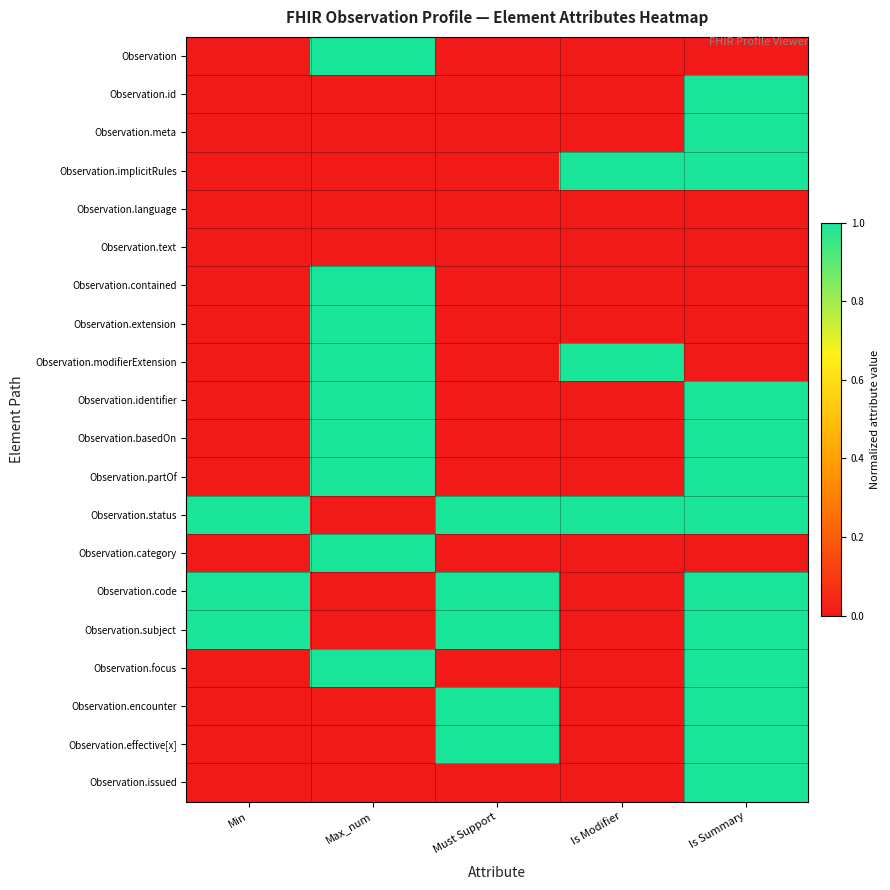

Reading left to right, transcribe all the data shown in this chart.

Observation: Min=0	Max_num=1	Must Support=0	Is Modifier=0	Is Summary=0
Observation.id: Min=0	Max_num=0	Must Support=0	Is Modifier=0	Is Summary=1
Observation.meta: Min=0	Max_num=0	Must Support=0	Is Modifier=0	Is Summary=1
Observation.implicitRules: Min=0	Max_num=0	Must Support=0	Is Modifier=1	Is Summary=1
Observation.language: Min=0	Max_num=0	Must Support=0	Is Modifier=0	Is Summary=0
Observation.text: Min=0	Max_num=0	Must Support=0	Is Modifier=0	Is Summary=0
Observation.contained: Min=0	Max_num=1	Must Support=0	Is Modifier=0	Is Summary=0
Observation.extension: Min=0	Max_num=1	Must Support=0	Is Modifier=0	Is Summary=0
Observation.modifierExtension: Min=0	Max_num=1	Must Support=0	Is Modifier=1	Is Summary=0
Observation.identifier: Min=0	Max_num=1	Must Support=0	Is Modifier=0	Is Summary=1
Observation.basedOn: Min=0	Max_num=1	Must Support=0	Is Modifier=0	Is Summary=1
Observation.partOf: Min=0	Max_num=1	Must Support=0	Is Modifier=0	Is Summary=1
Observation.status: Min=1	Max_num=0	Must Support=1	Is Modifier=1	Is Summary=1
Observation.category: Min=0	Max_num=1	Must Support=0	Is Modifier=0	Is Summary=0
Observation.code: Min=1	Max_num=0	Must Support=1	Is Modifier=0	Is Summary=1
Observation.subject: Min=1	Max_num=0	Must Support=1	Is Modifier=0	Is Summary=1
Observation.focus: Min=0	Max_num=1	Must Support=0	Is Modifier=0	Is Summary=1
Observation.encounter: Min=0	Max_num=0	Must Support=1	Is Modifier=0	Is Summary=1
Observation.effective[x]: Min=0	Max_num=0	Must Support=1	Is Modifier=0	Is Summary=1
Observation.issued: Min=0	Max_num=0	Must Support=0	Is Modifier=0	Is Summary=1